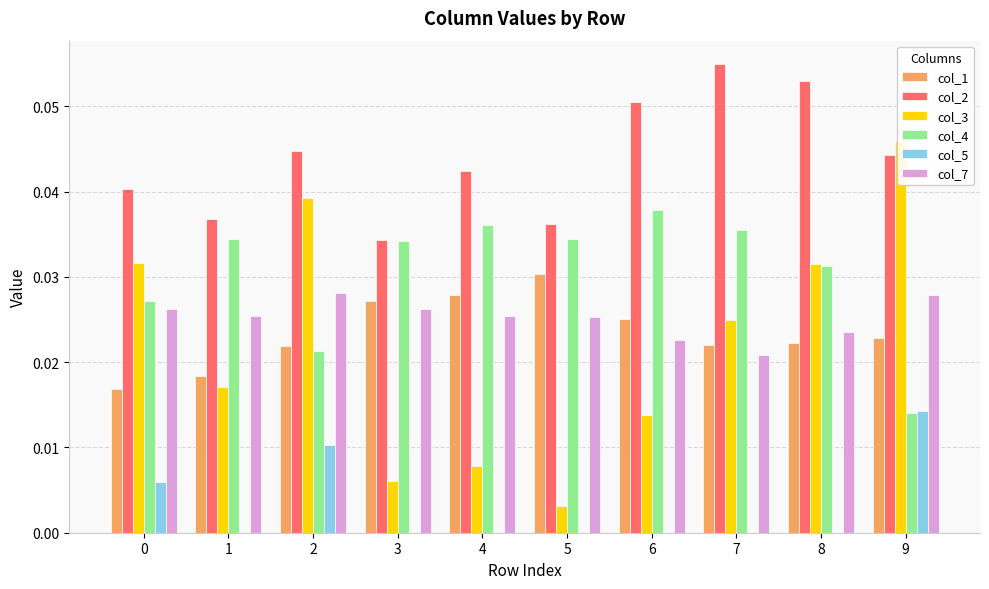

Reading left to right, what are all the values shown in this chart?

col_1: 0=0.0	1=0.0	2=0.0	3=0.0	4=0.0	5=0.0	6=0.0	7=0.0	8=0.0	9=0.0
col_2: 0=0.0	1=0.0	2=0.0	3=0.0	4=0.0	5=0.0	6=0.1	7=0.1	8=0.1	9=0.0
col_3: 0=0.0	1=0.0	2=0.0	3=0.0	4=0.0	5=0.0	6=0.0	7=0.0	8=0.0	9=0.0
col_4: 0=0.0	1=0.0	2=0.0	3=0.0	4=0.0	5=0.0	6=0.0	7=0.0	8=0.0	9=0.0
col_5: 0=0.0	1=0.0	2=0.0	3=0.0	4=0.0	5=0.0	6=0.0	7=0.0	8=0.0	9=0.0
col_7: 0=0.0	1=0.0	2=0.0	3=0.0	4=0.0	5=0.0	6=0.0	7=0.0	8=0.0	9=0.0